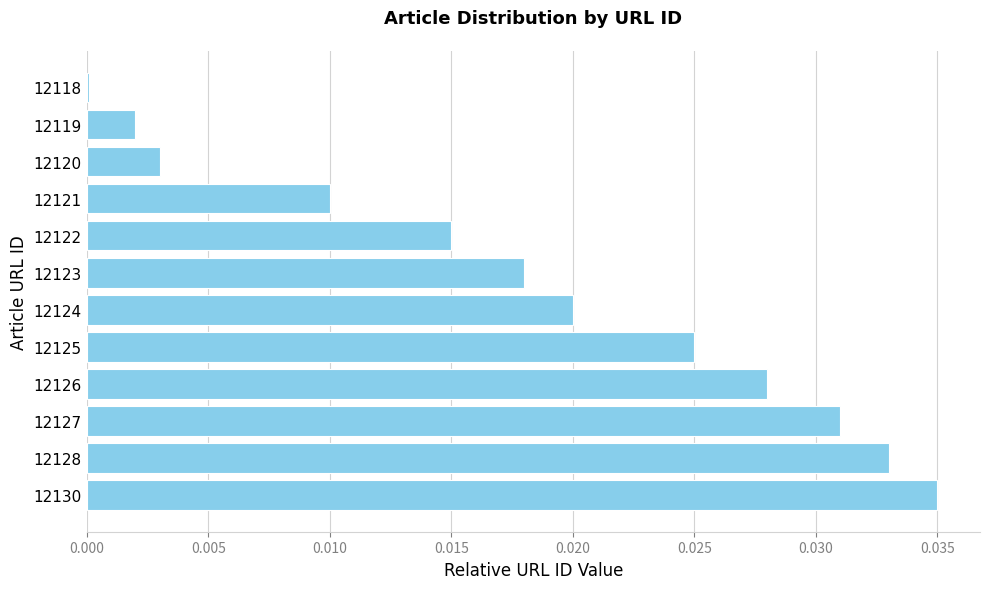

At which category does the chart reach its peak across all series?

12130